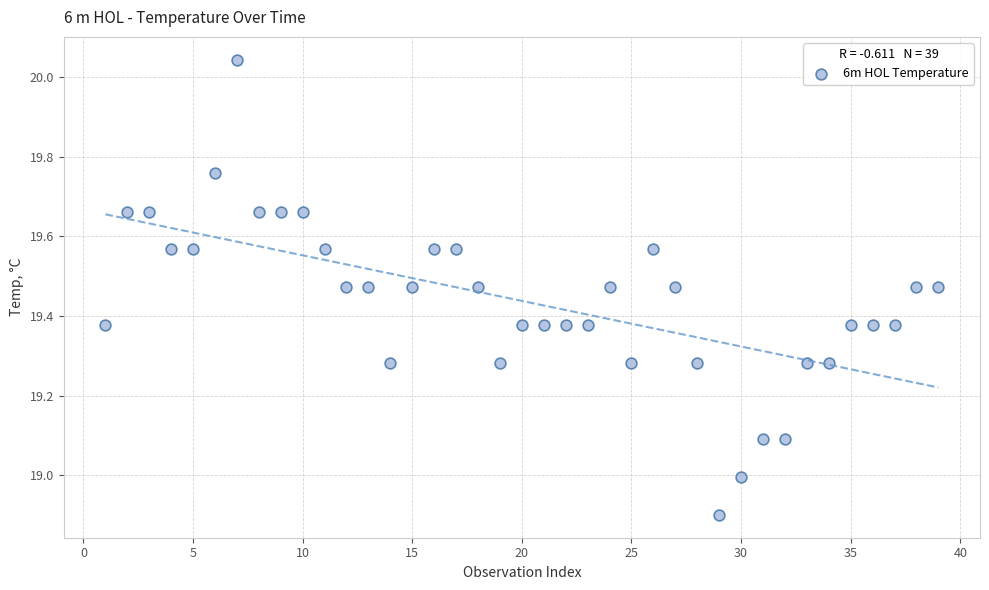

What is the range of X values (max minus min)?

38.0